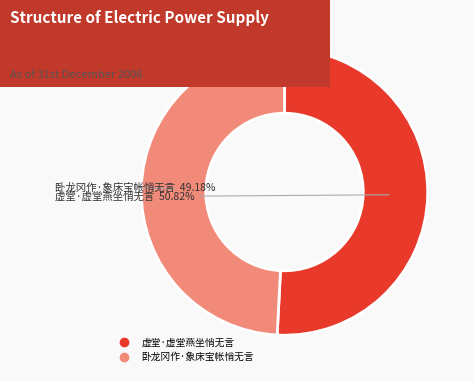

To the nearest percent, what portion does 卧龙冈作·象床宝帐悄无言 represent?

49%